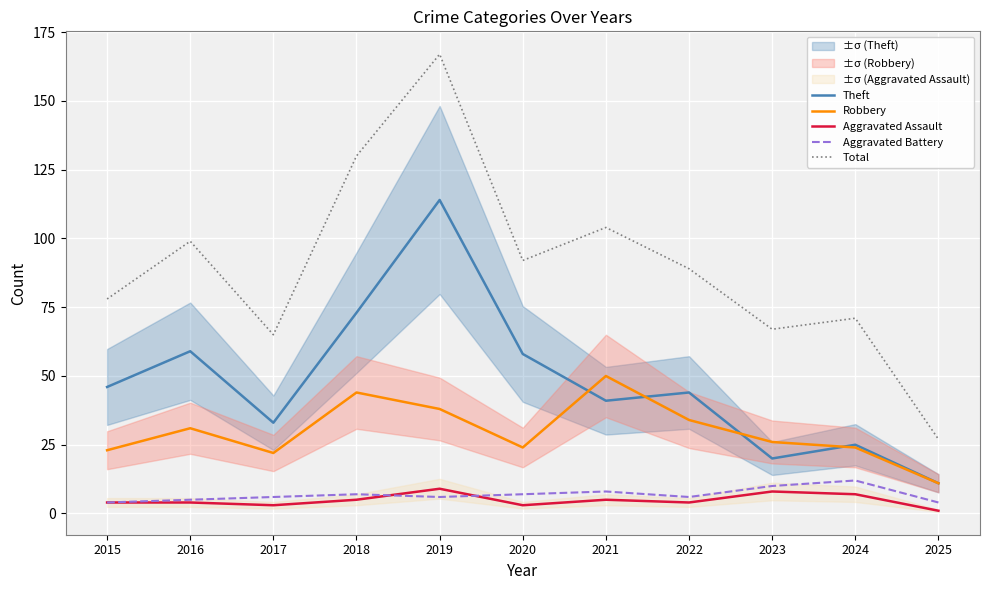

At which category does Robbery reach its first local peak?

2016